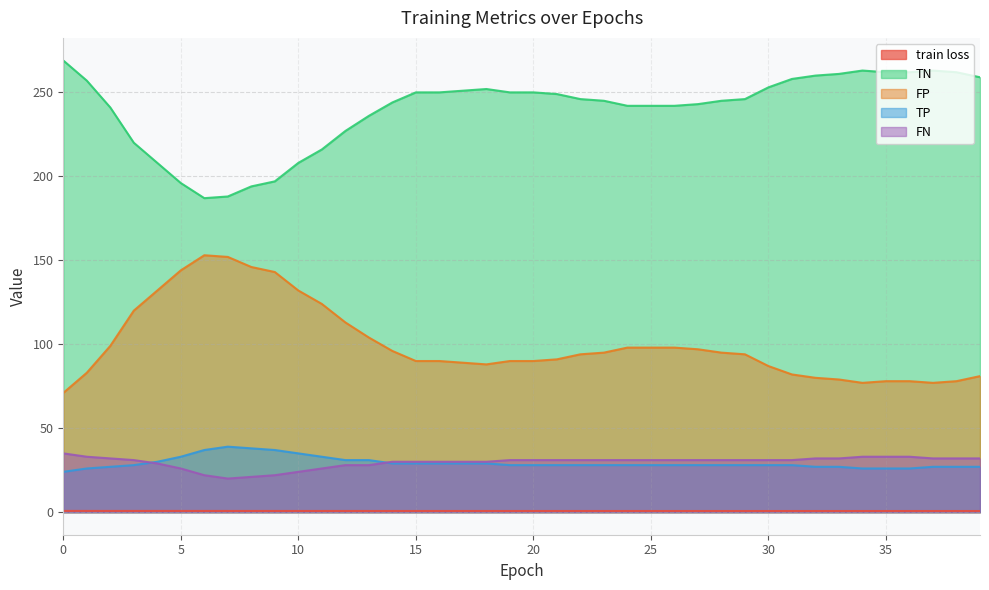

Reading right to left, list all the values displayed in this chart.

train loss: 39=0.7	38=0.7	37=0.7	36=0.7	35=0.7	34=0.7	33=0.7	32=0.7	31=0.7	30=0.7	29=0.7	28=0.7	27=0.7	26=0.7	25=0.7	24=0.7	23=0.7	22=0.7	21=0.7	20=0.7	19=0.7	18=0.7	17=0.7	16=0.7	15=0.7	14=0.7	13=0.7	12=0.7	11=0.7	10=0.7	9=0.7	8=0.7	7=0.7	6=0.7	5=0.7	4=0.7	3=0.7	2=0.7	1=0.7	0=0.7
TN: 39=259.0	38=262.0	37=263.0	36=262.0	35=262.0	34=263.0	33=261.0	32=260.0	31=258.0	30=253.0	29=246.0	28=245.0	27=243.0	26=242.0	25=242.0	24=242.0	23=245.0	22=246.0	21=249.0	20=250.0	19=250.0	18=252.0	17=251.0	16=250.0	15=250.0	14=244.0	13=236.0	12=227.0	11=216.0	10=208.0	9=197.0	8=194.0	7=188.0	6=187.0	5=196.0	4=208.0	3=220.0	2=241.0	1=257.0	0=269.0
FP: 39=81.0	38=78.0	37=77.0	36=78.0	35=78.0	34=77.0	33=79.0	32=80.0	31=82.0	30=87.0	29=94.0	28=95.0	27=97.0	26=98.0	25=98.0	24=98.0	23=95.0	22=94.0	21=91.0	20=90.0	19=90.0	18=88.0	17=89.0	16=90.0	15=90.0	14=96.0	13=104.0	12=113.0	11=124.0	10=132.0	9=143.0	8=146.0	7=152.0	6=153.0	5=144.0	4=132.0	3=120.0	2=99.0	1=83.0	0=71.0
TP: 39=27.0	38=27.0	37=27.0	36=26.0	35=26.0	34=26.0	33=27.0	32=27.0	31=28.0	30=28.0	29=28.0	28=28.0	27=28.0	26=28.0	25=28.0	24=28.0	23=28.0	22=28.0	21=28.0	20=28.0	19=28.0	18=29.0	17=29.0	16=29.0	15=29.0	14=29.0	13=31.0	12=31.0	11=33.0	10=35.0	9=37.0	8=38.0	7=39.0	6=37.0	5=33.0	4=30.0	3=28.0	2=27.0	1=26.0	0=24.0
FN: 39=32.0	38=32.0	37=32.0	36=33.0	35=33.0	34=33.0	33=32.0	32=32.0	31=31.0	30=31.0	29=31.0	28=31.0	27=31.0	26=31.0	25=31.0	24=31.0	23=31.0	22=31.0	21=31.0	20=31.0	19=31.0	18=30.0	17=30.0	16=30.0	15=30.0	14=30.0	13=28.0	12=28.0	11=26.0	10=24.0	9=22.0	8=21.0	7=20.0	6=22.0	5=26.0	4=29.0	3=31.0	2=32.0	1=33.0	0=35.0